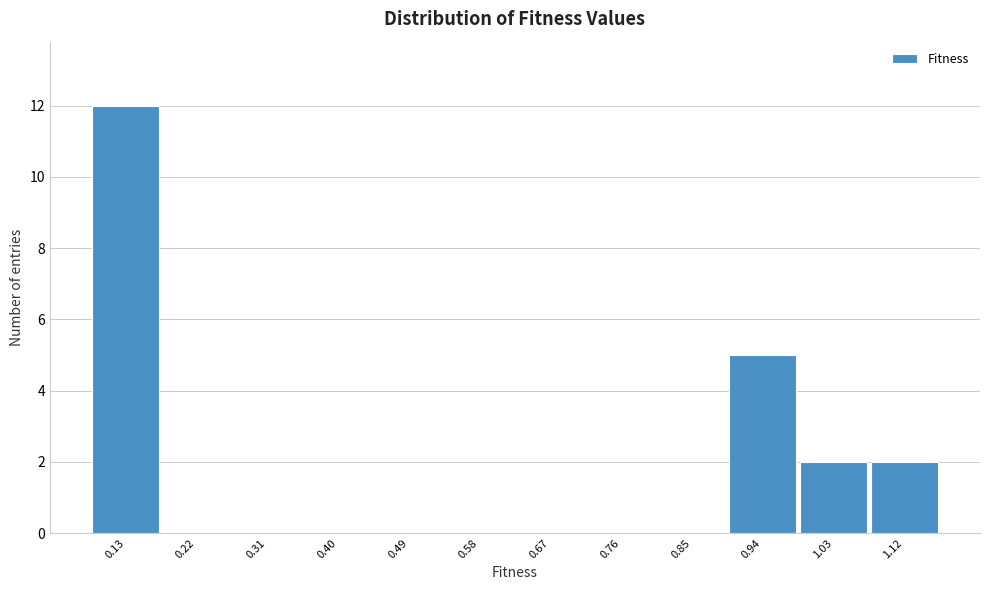

Reading right to left, list all the values displayed in this chart.

1.12=2	1.03=2	0.94=5	0.85=0	0.76=0	0.67=0	0.58=0	0.49=0	0.40=0	0.31=0	0.22=0	0.13=12